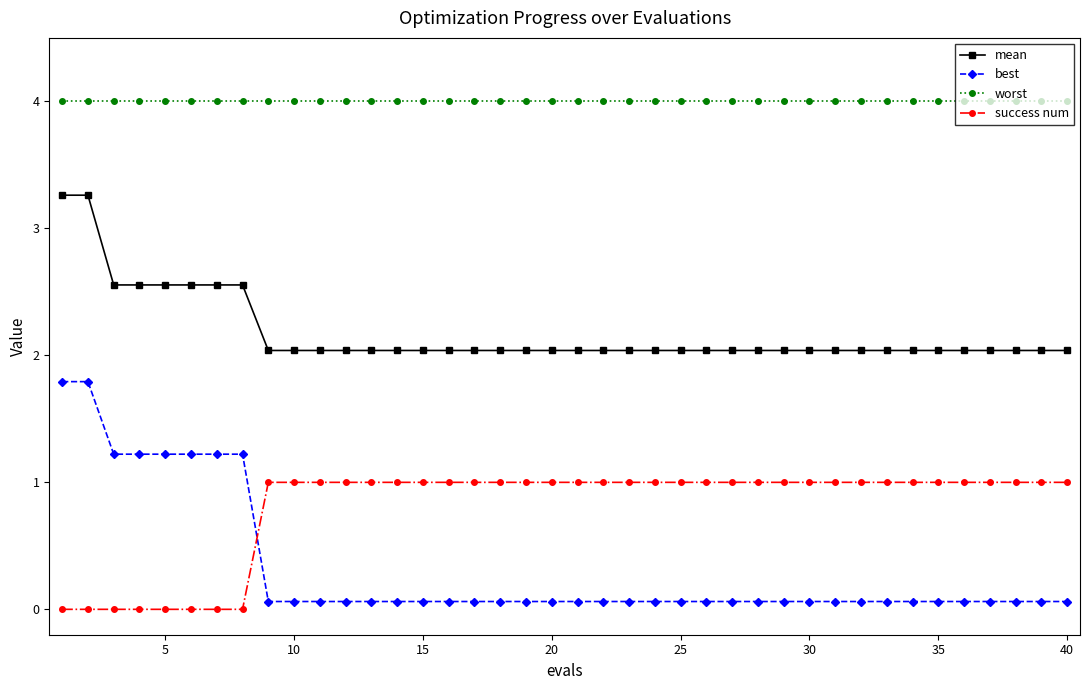

What is the average value of the mean series?

2.2